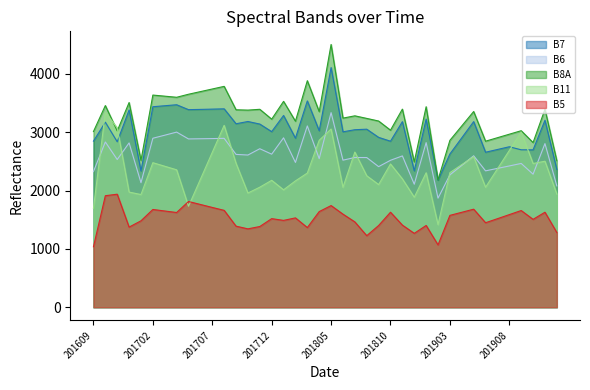

How many lines are shown in the chart?

5